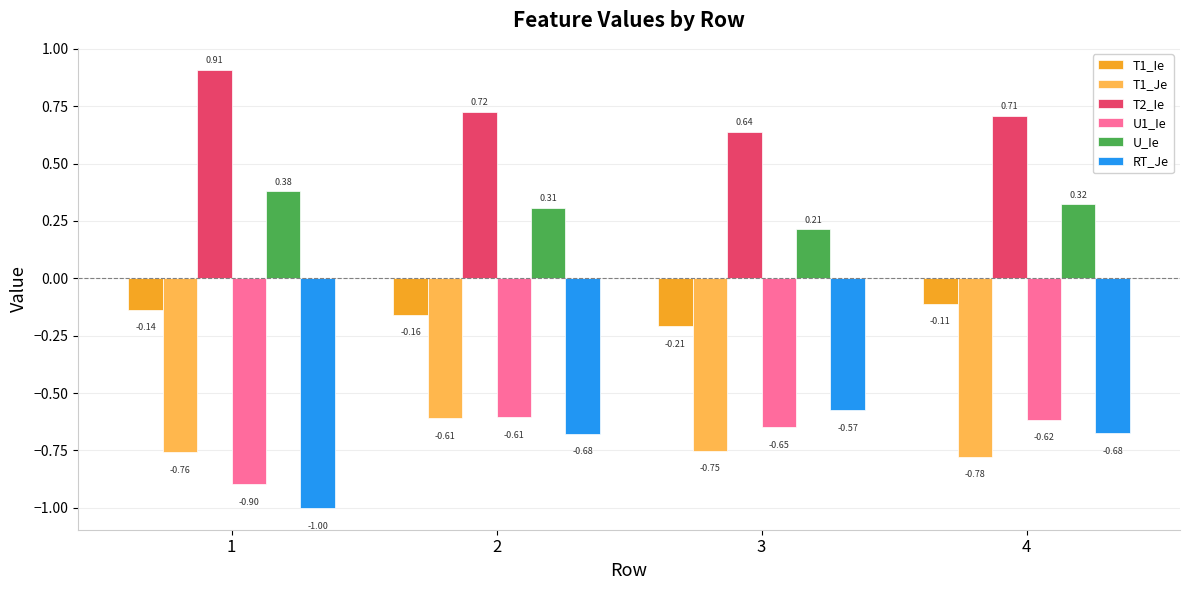

What is the total value across all series at 1?

-1.5